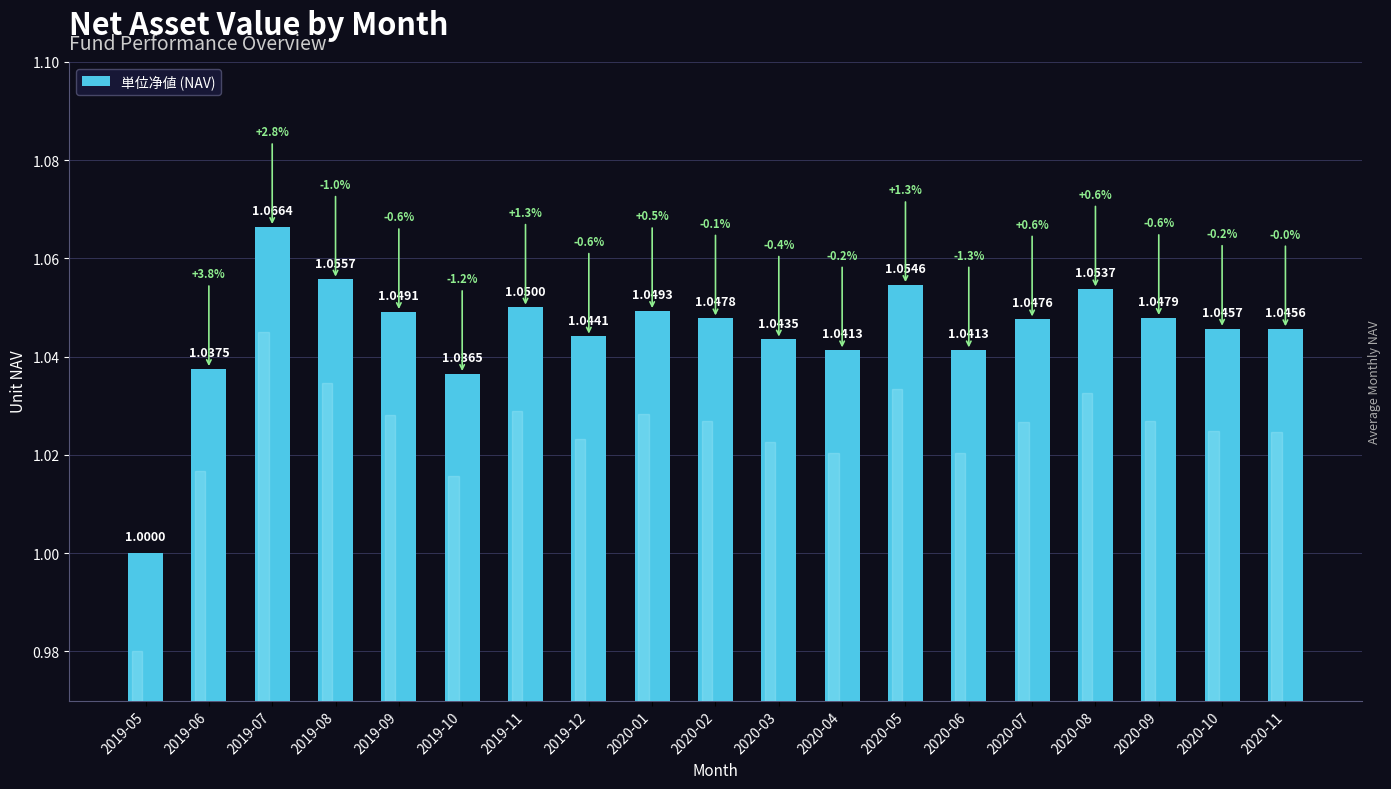

What is the average value?

1.0